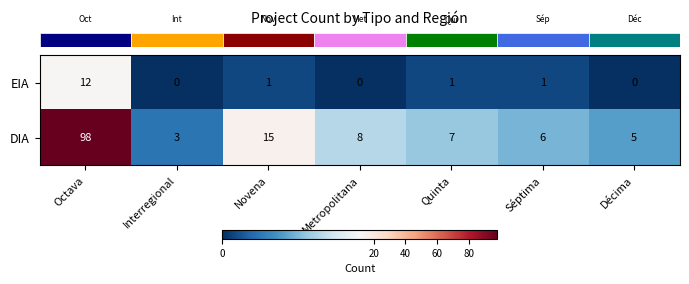

Reading right to left, what are all the values shown in this chart?

EIA: 0	1	1	0	1	0	12
DIA: 5	6	7	8	15	3	98